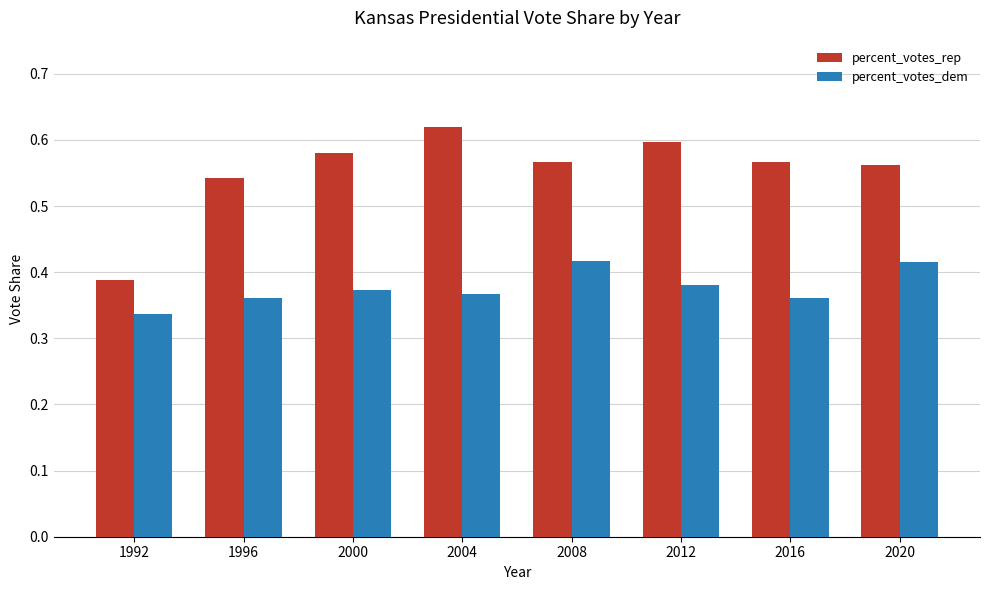

Which series has the largest range (max minus min)?

percent_votes_rep